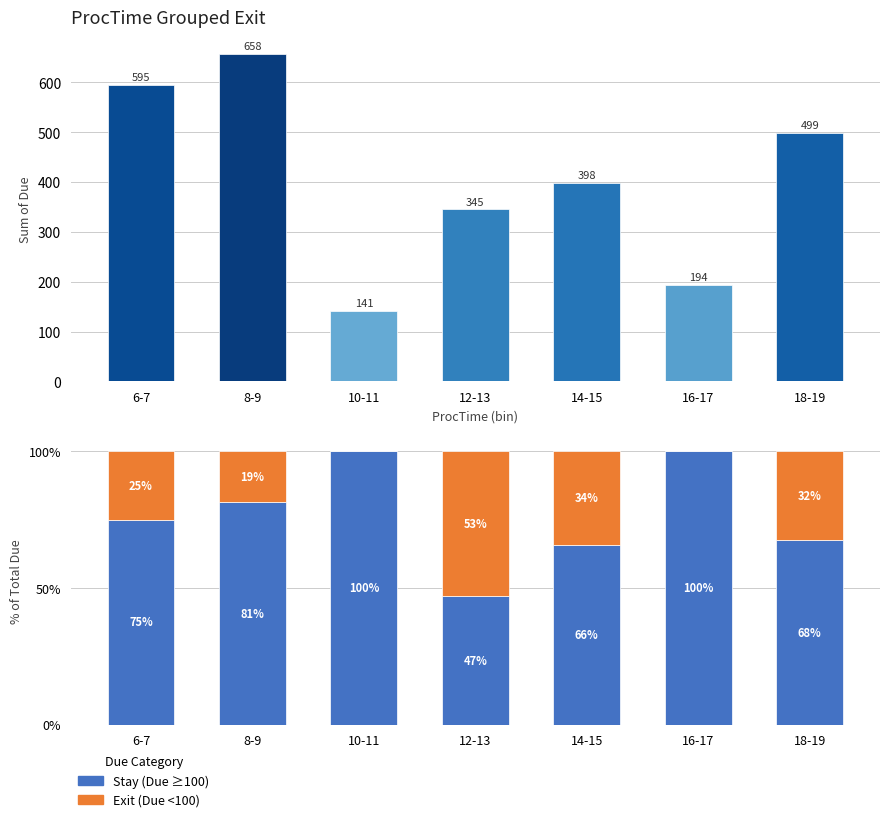

What is the label of the 4th bar from the right?

12-13